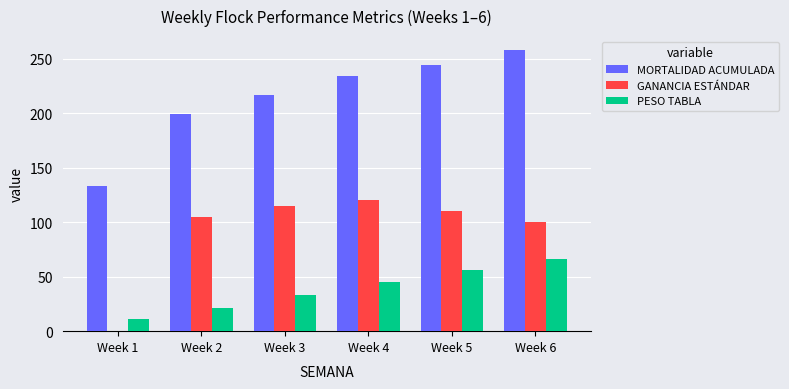

Reading right to left, what are all the values shown in this chart?

MORTALIDAD ACUMULADA: Week 6=258.0	Week 5=244.0	Week 4=234.0	Week 3=217.0	Week 2=199.0	Week 1=133.0
GANANCIA ESTÁNDAR: Week 6=100.0	Week 5=110.0	Week 4=120.0	Week 3=115.0	Week 2=105.0	Week 1=0.0
PESO TABLA: Week 6=66.0	Week 5=56.0	Week 4=45.0	Week 3=33.0	Week 2=21.5	Week 1=11.0